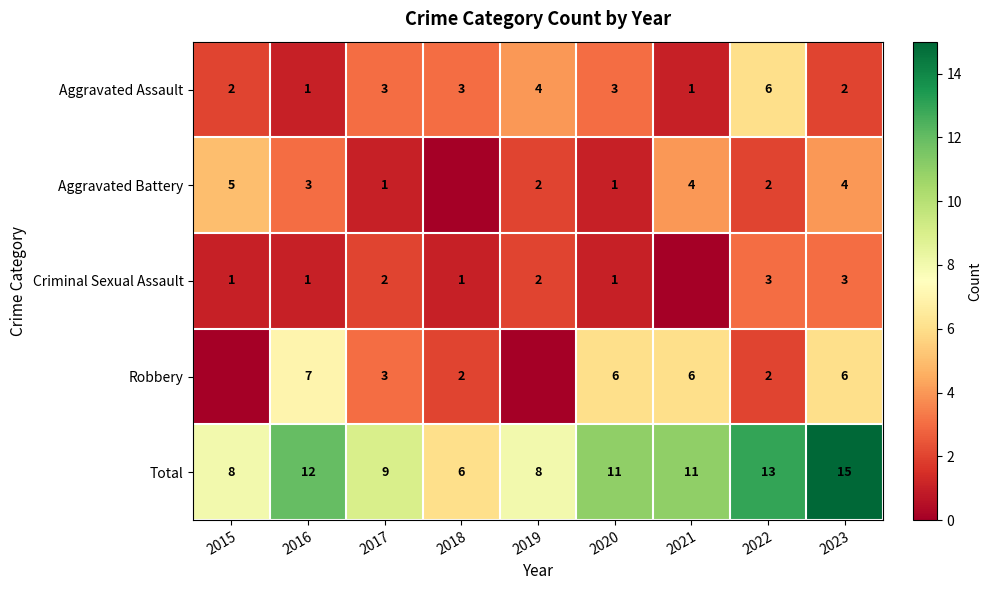

Between 2020 and 2023, which series saw the biggest shift?

Total